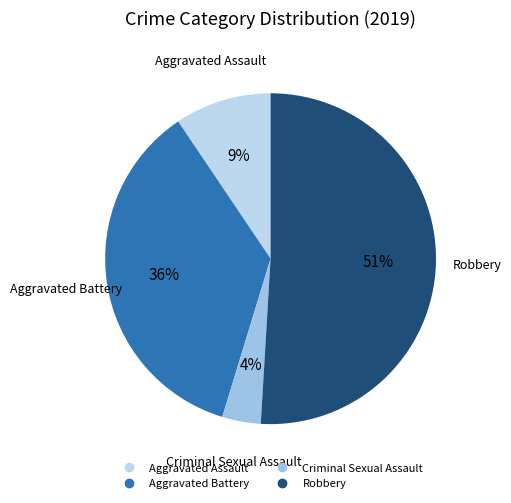

Is the sum of Robbery and Aggravated Battery greater than half?

Yes